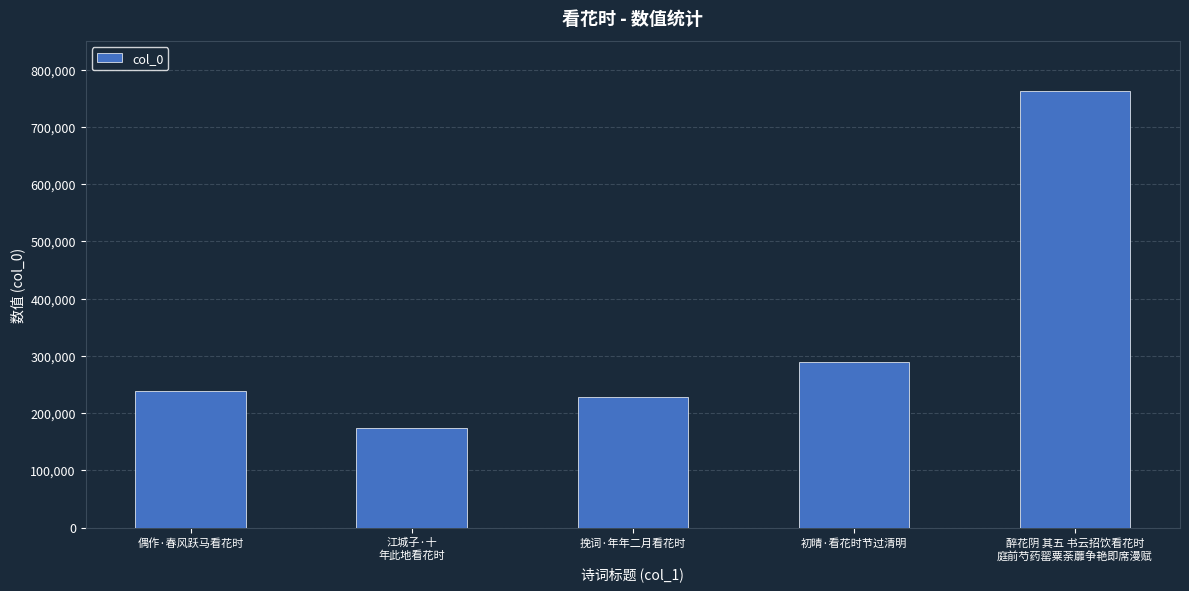

Read the value at 初晴·看花时节过清明, to the nearest 100.

289600